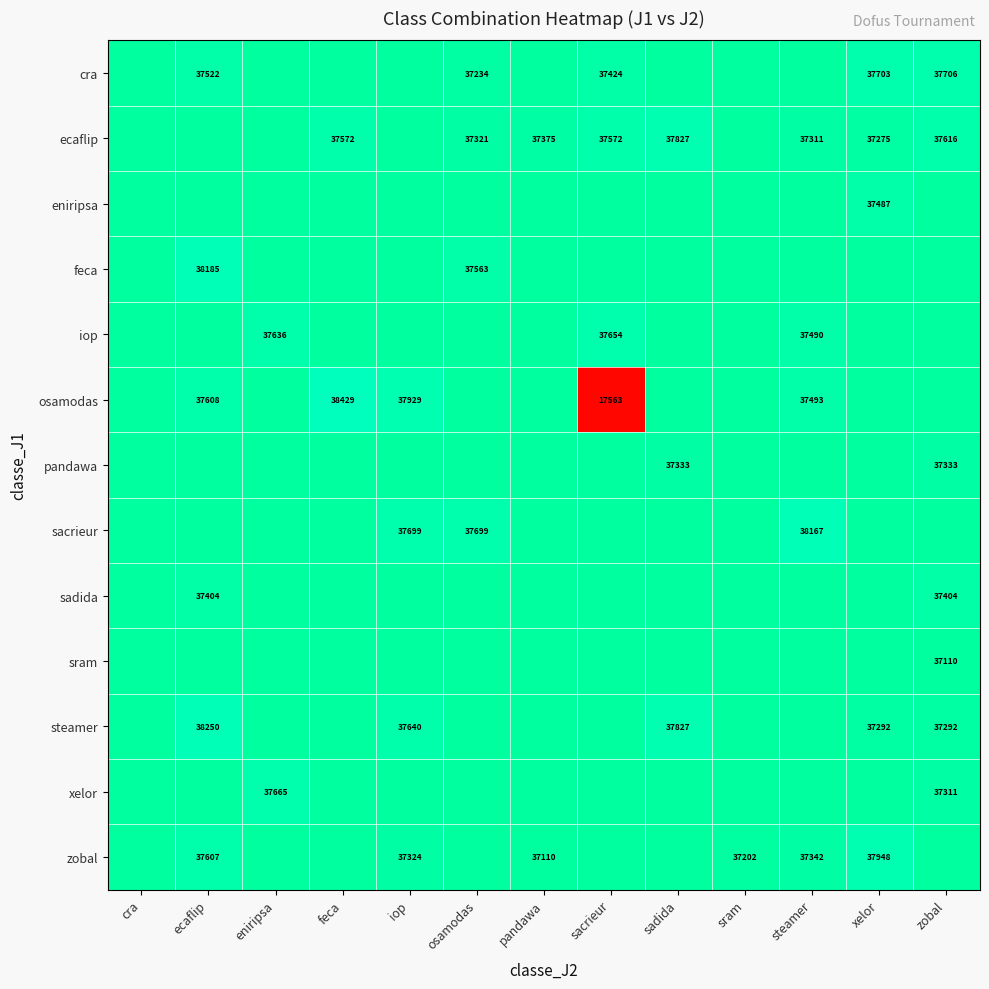

At how many categories does at least one series exceed 29562?

13